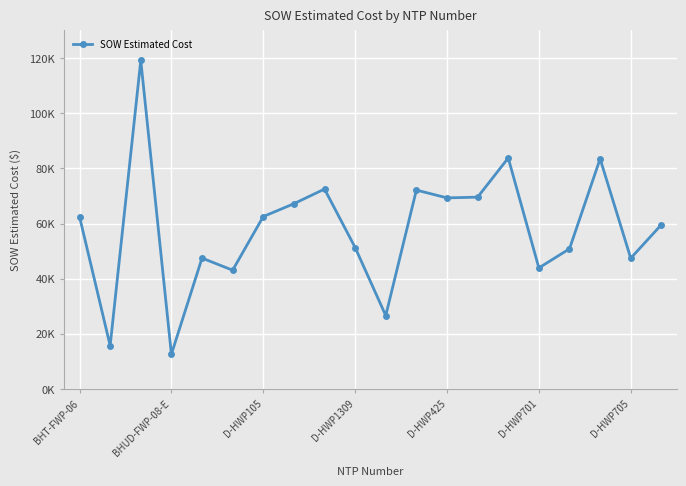

What is the smallest value displayed?

12601.5